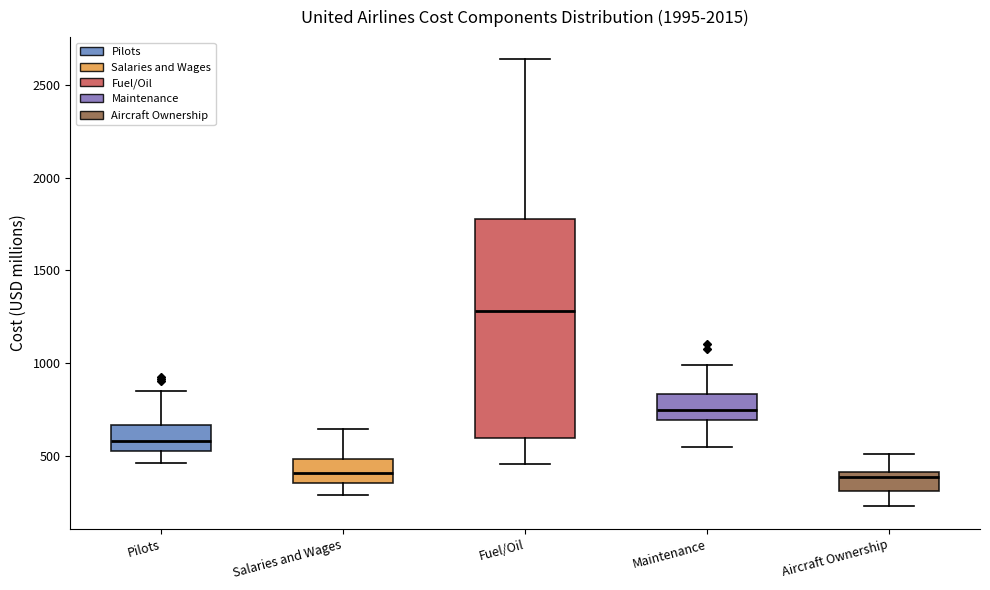

Where does the median line of the box for Maintenance sit on the y-axis? The values are not printed on the chart, so give them approximately, as read against the axis.

750